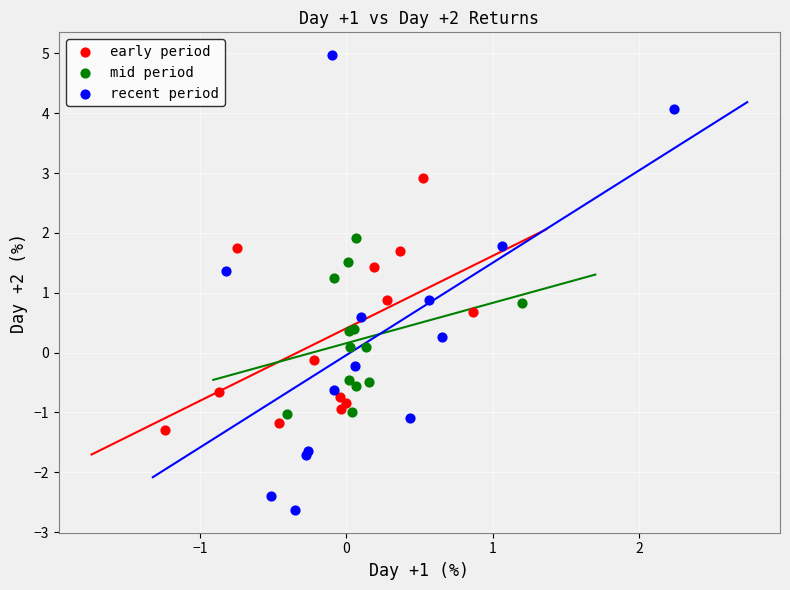

What are all the series names shown in the legend?

early period, mid period, recent period